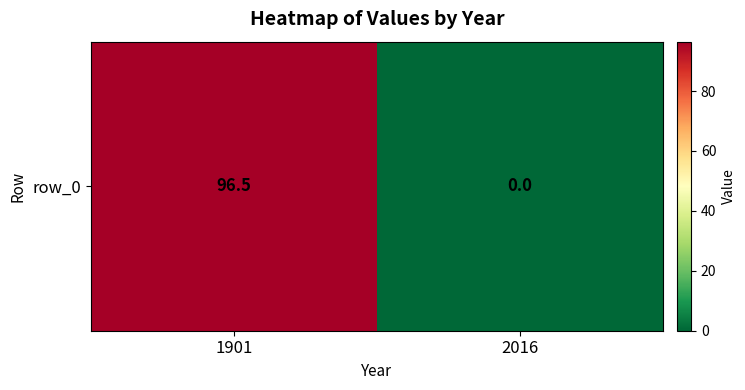

Reading right to left, transcribe all the data shown in this chart.

0.0	96.5